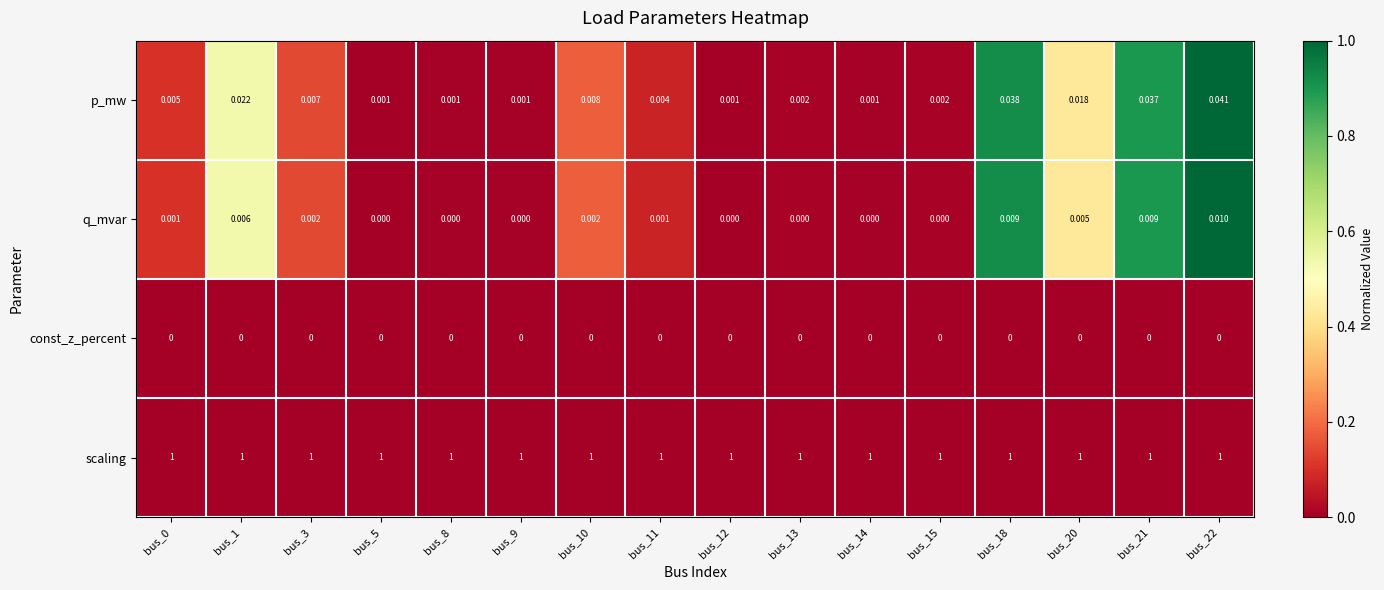

List the series in order of their peak value, highest first.

scaling, p_mw, q_mvar, const_z_percent